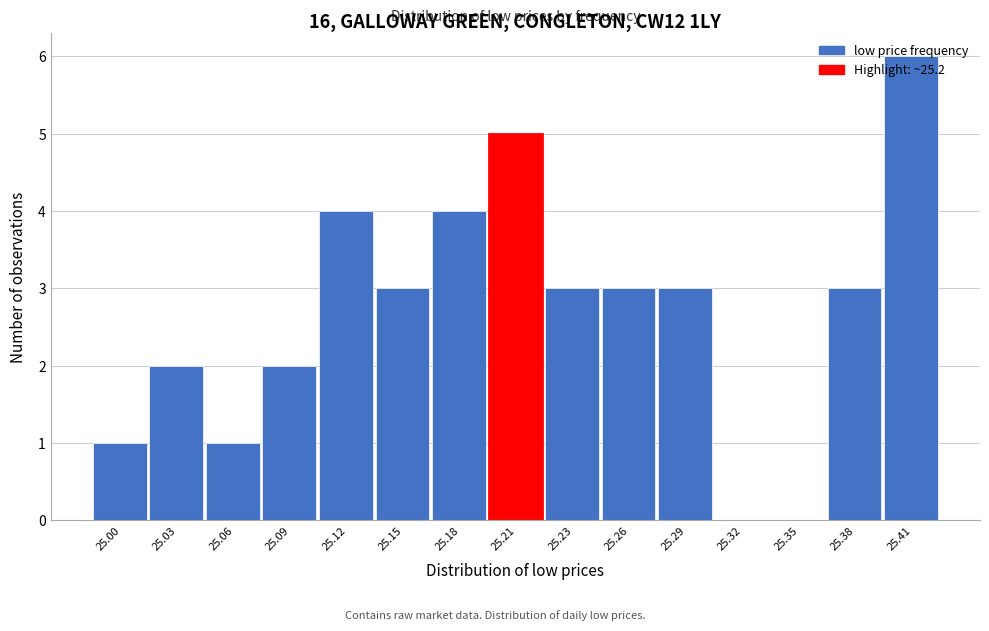

How tall is the bar that spans 25.190 to 25.220 on the x-axis? Neither the bar edges nor the heights are printed on the chart, so give them approximately, as read against the axes.

5